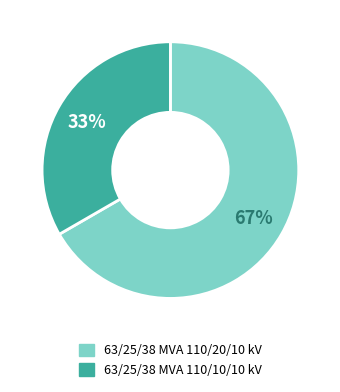

Count the number of slices in the pie.

2